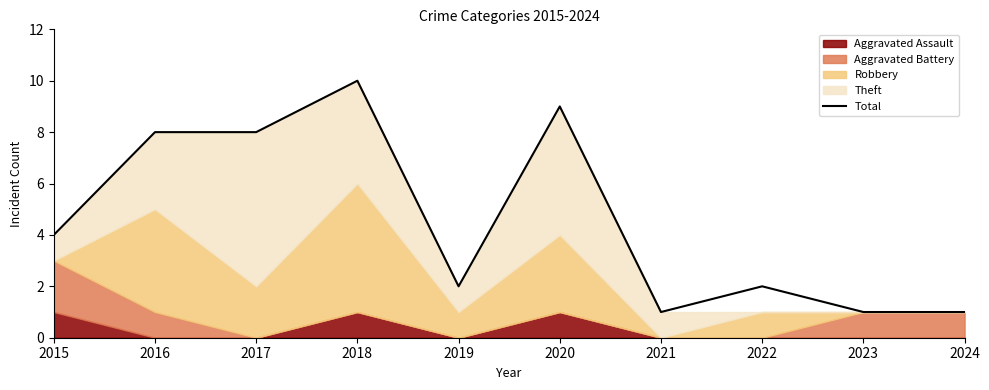

Is it true that the value at 2016 is 8?

True